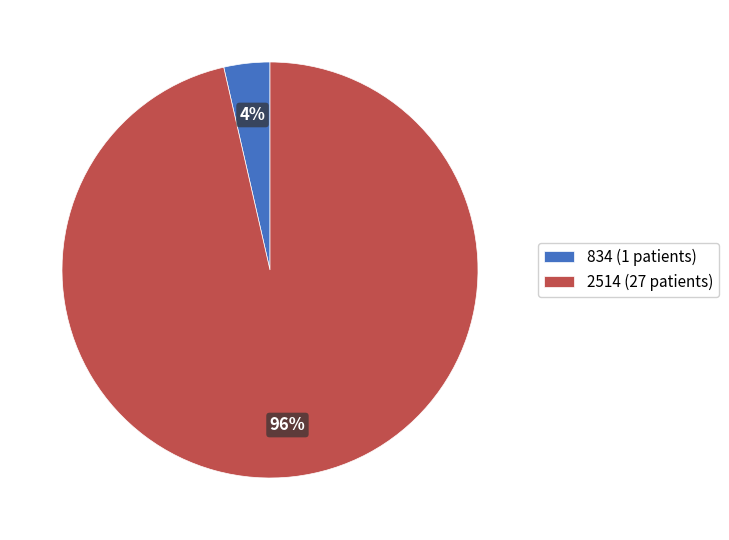

What is the majority slice?

2514